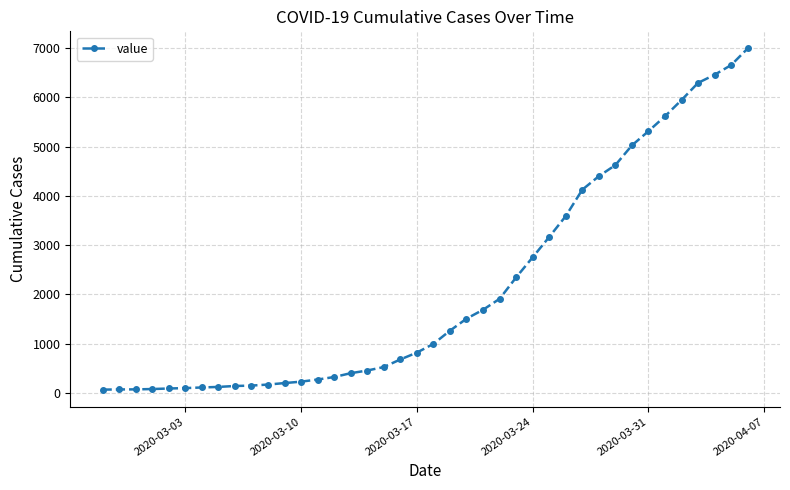

What is the maximum value shown in the chart?

6995